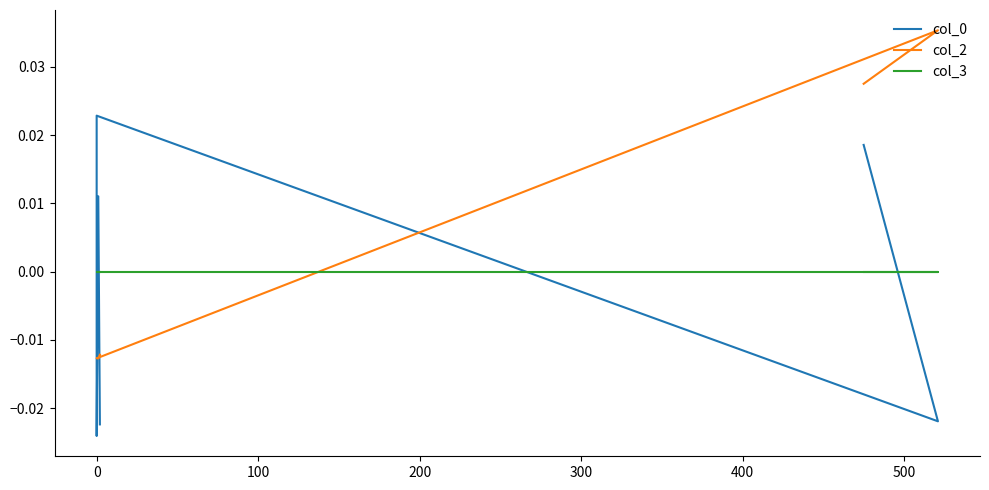

What are all the series names shown in the legend?

col_0, col_2, col_3